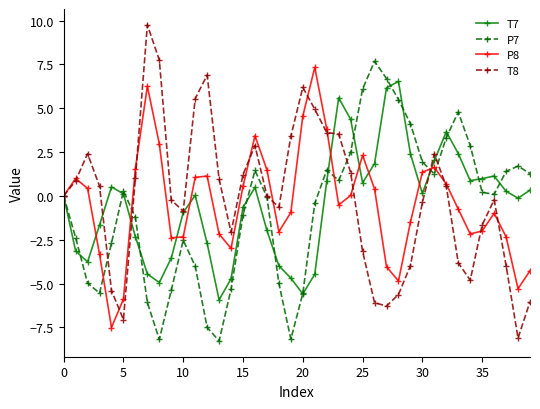

Count the number of data series in this chart.

4